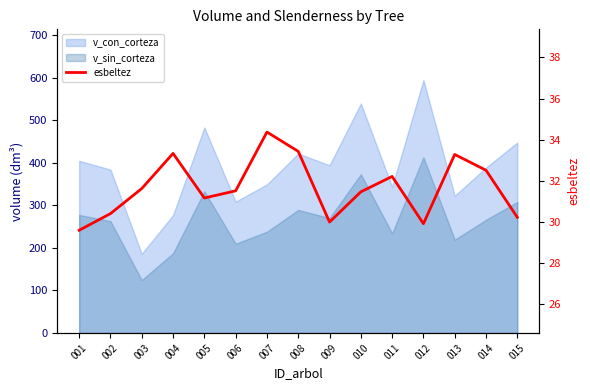

What is the change in value from 001 to 009?

+0.4